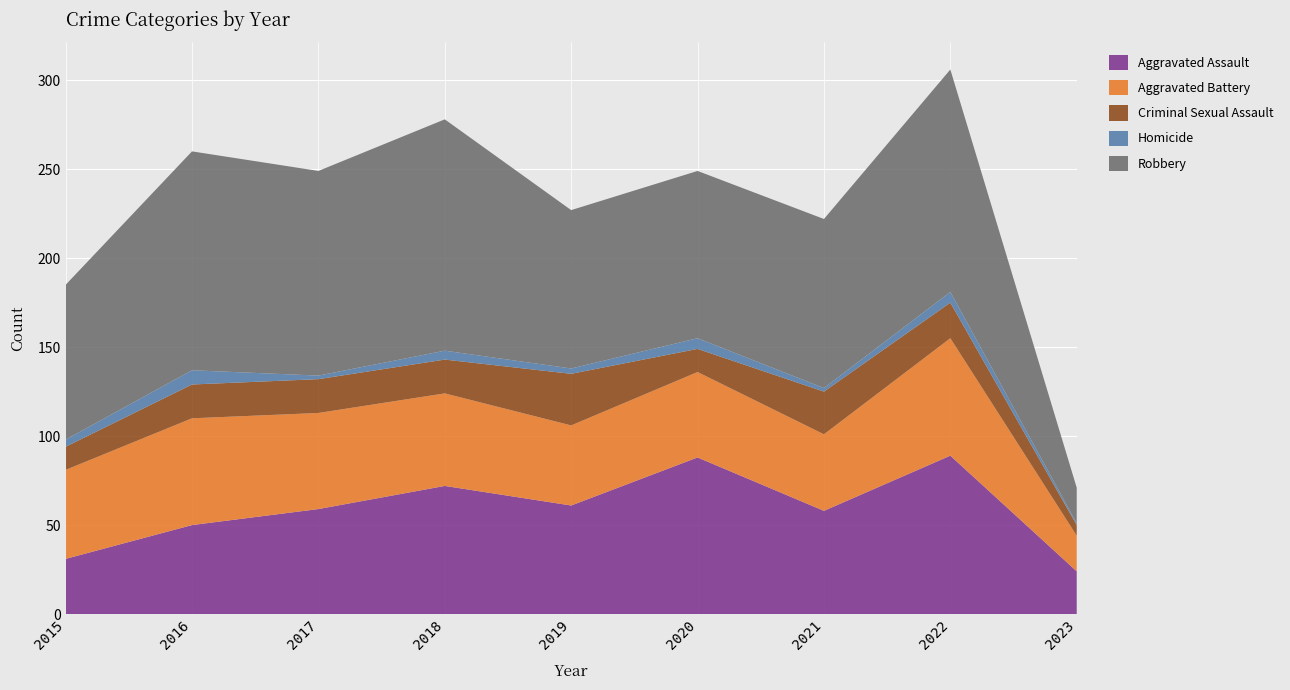

Reading left to right, what are all the values shown in this chart?

Aggravated Assault: 2015=31	2016=50	2017=59	2018=72	2019=61	2020=88	2021=58	2022=89	2023=24
Aggravated Battery: 2015=50	2016=60	2017=54	2018=52	2019=45	2020=48	2021=43	2022=66	2023=20
Criminal Sexual Assault: 2015=13	2016=19	2017=19	2018=19	2019=29	2020=13	2021=24	2022=20	2023=6
Homicide: 2015=4	2016=8	2017=2	2018=5	2019=3	2020=6	2021=2	2022=6	2023=1
Robbery: 2015=87	2016=123	2017=115	2018=130	2019=89	2020=94	2021=95	2022=125	2023=20